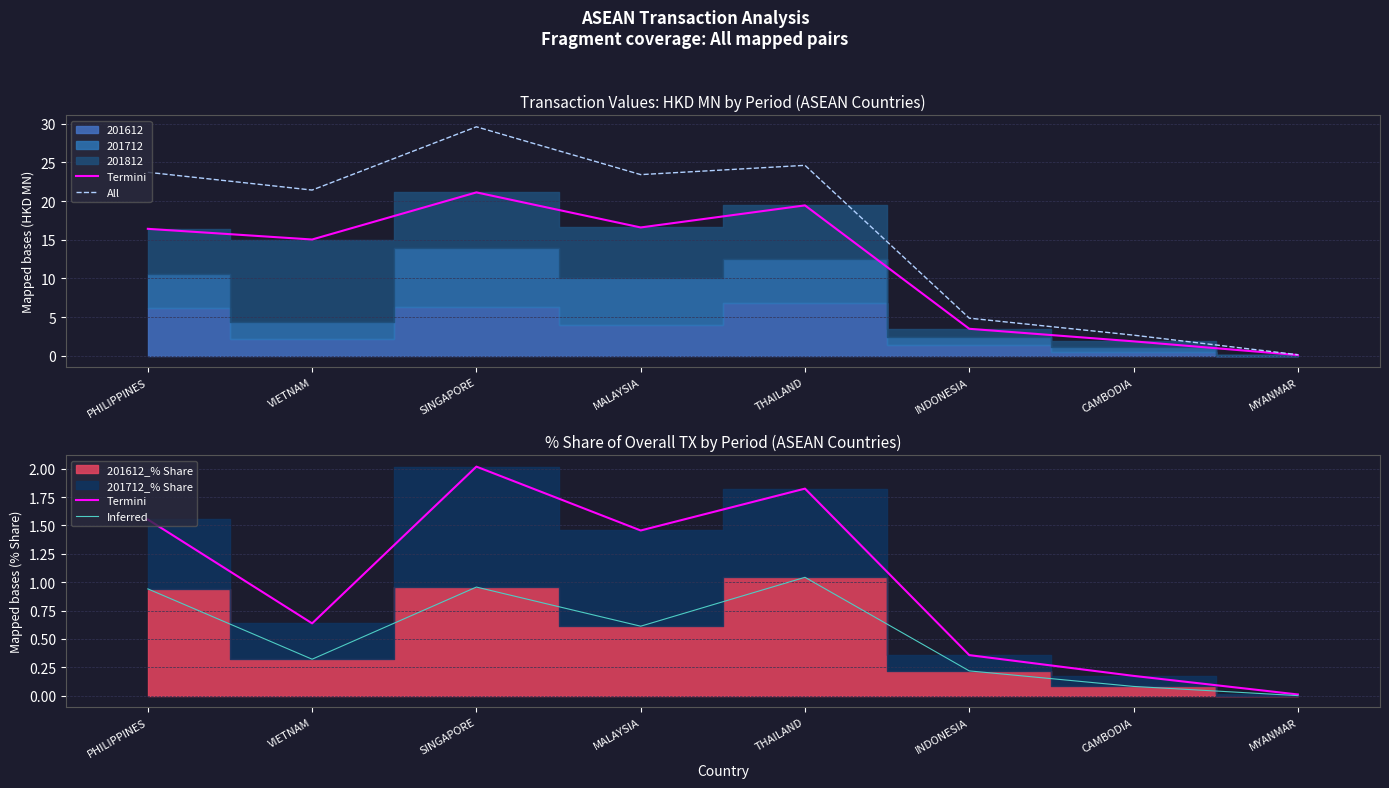

At how many categories does at least one series exceed 29?

1